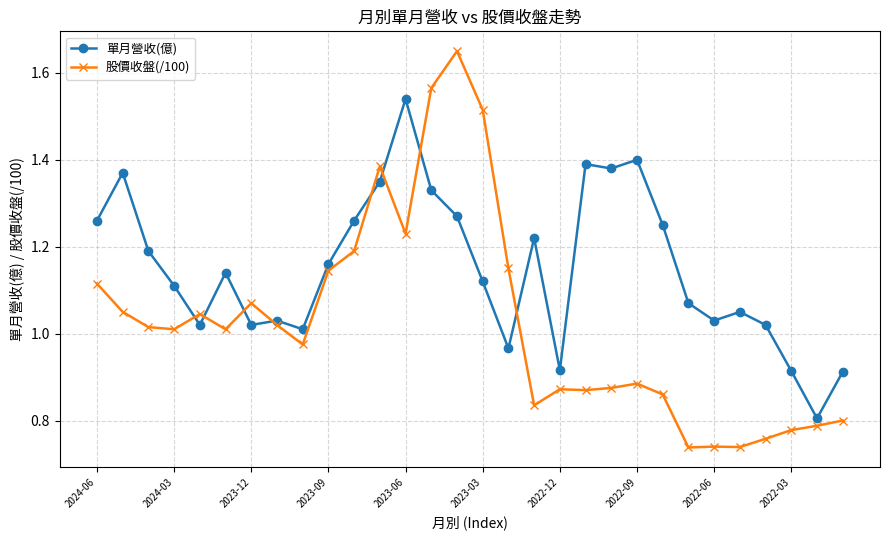

Which series has the largest total across all categories?

單月營收(億)